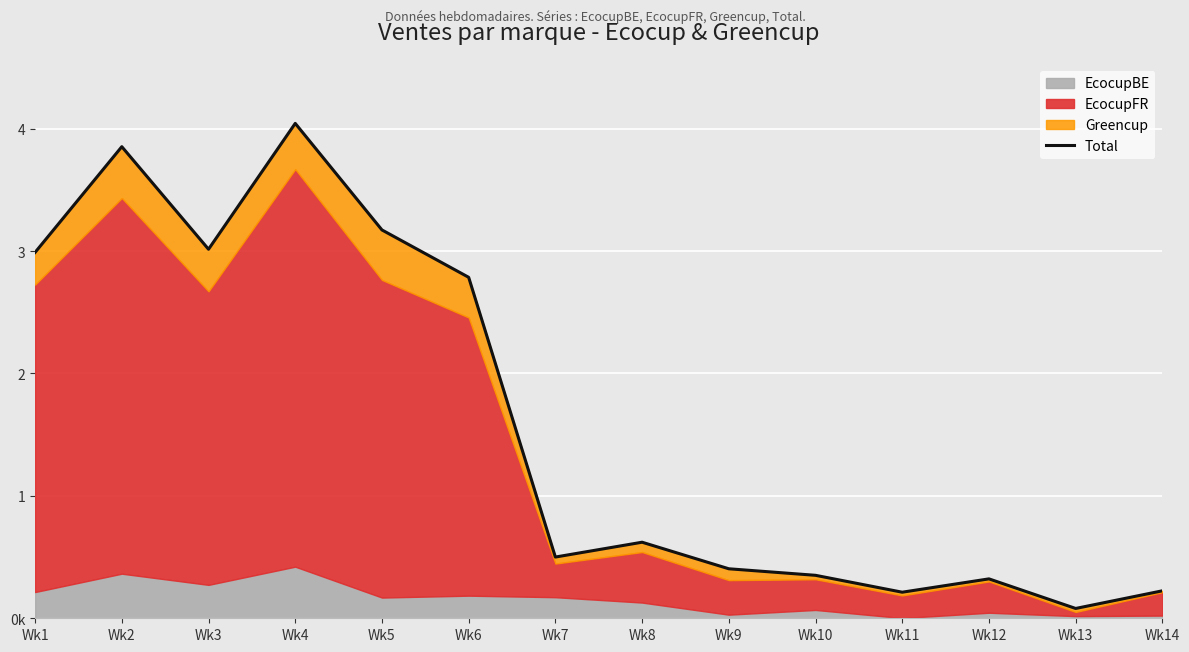

True or false: the data shows 621380.1 at Wk8.

True